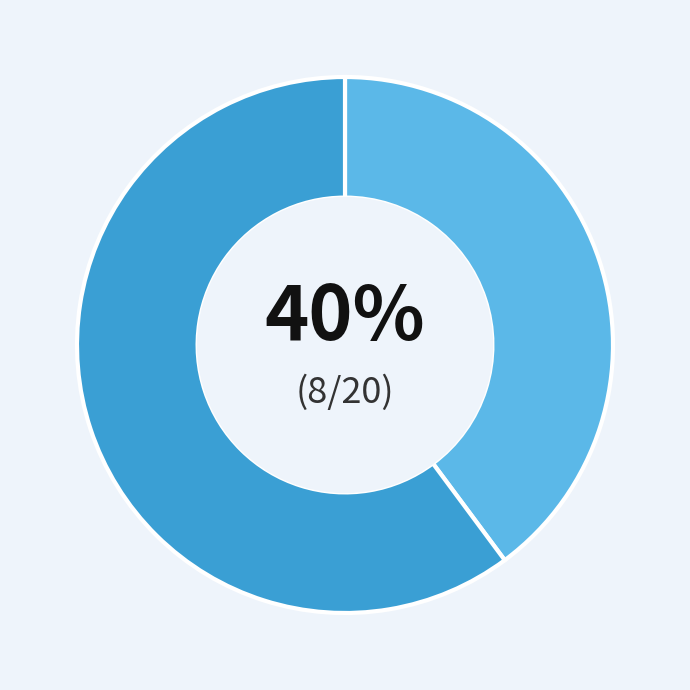

Does any single category account for the majority?

Yes